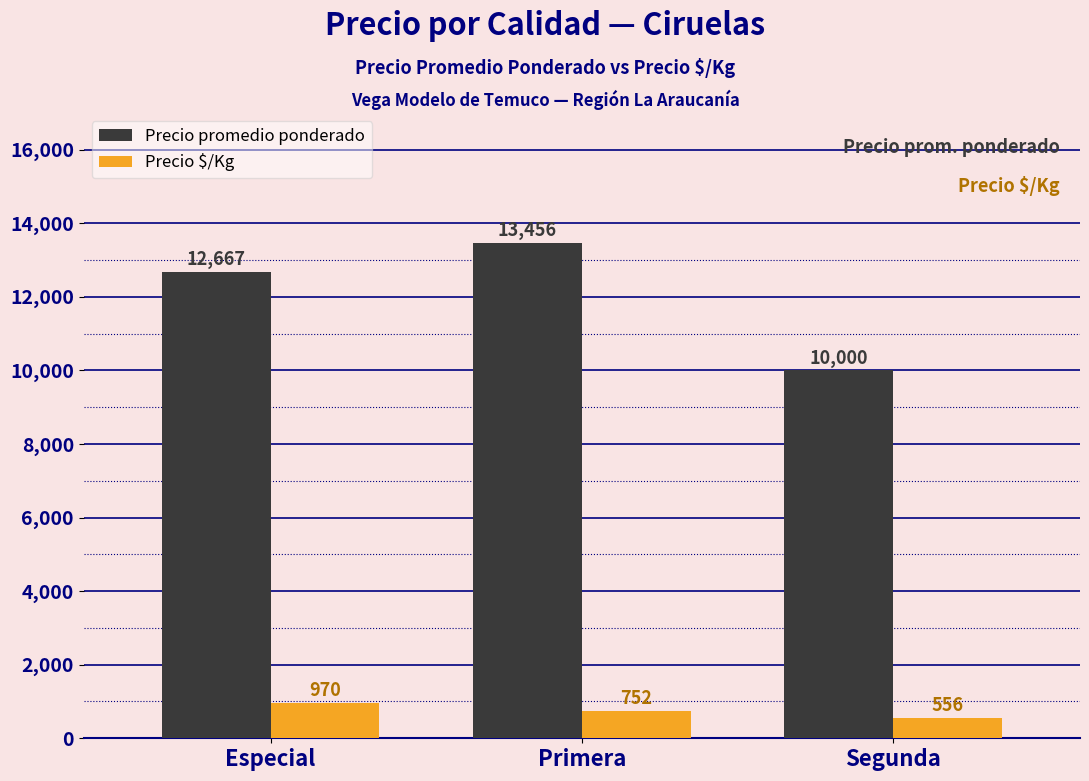

The value of Precio promedio ponderado at Segunda is 5991. True or false?

False